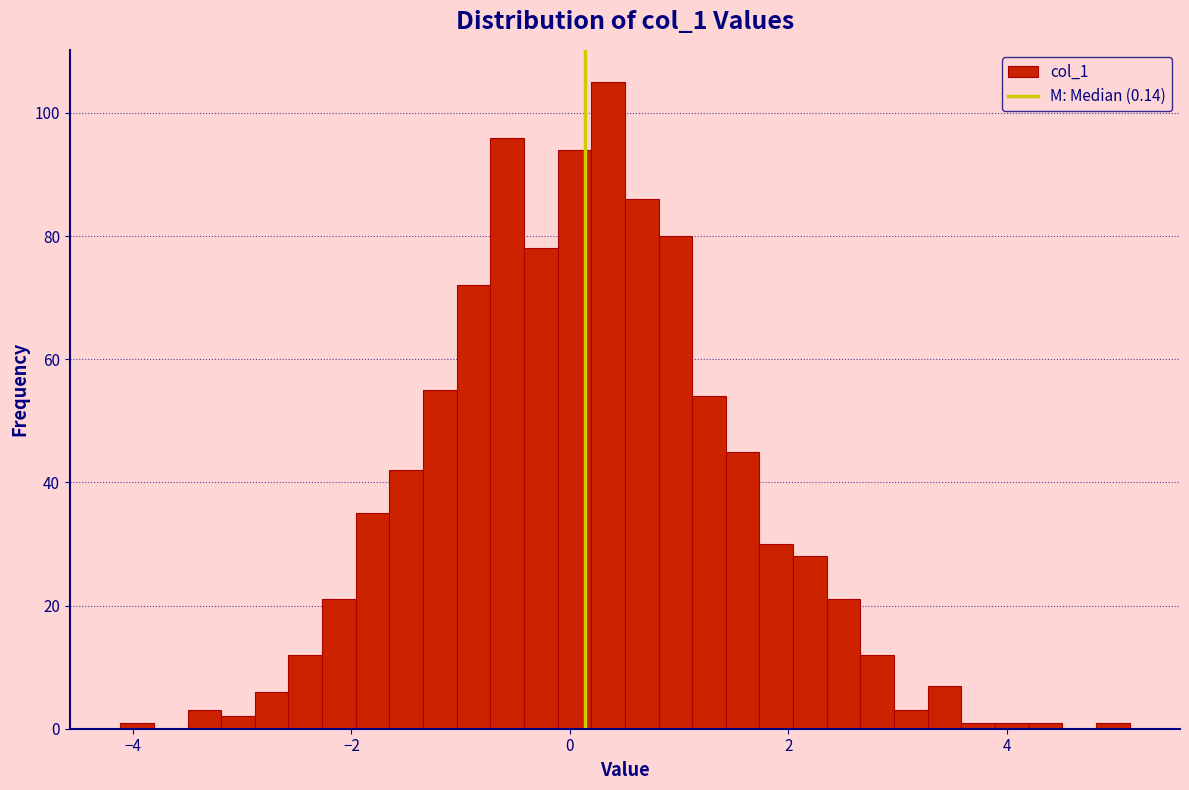

Read against the x-axis, roughly where is the centre of the tallest bar?

0.4